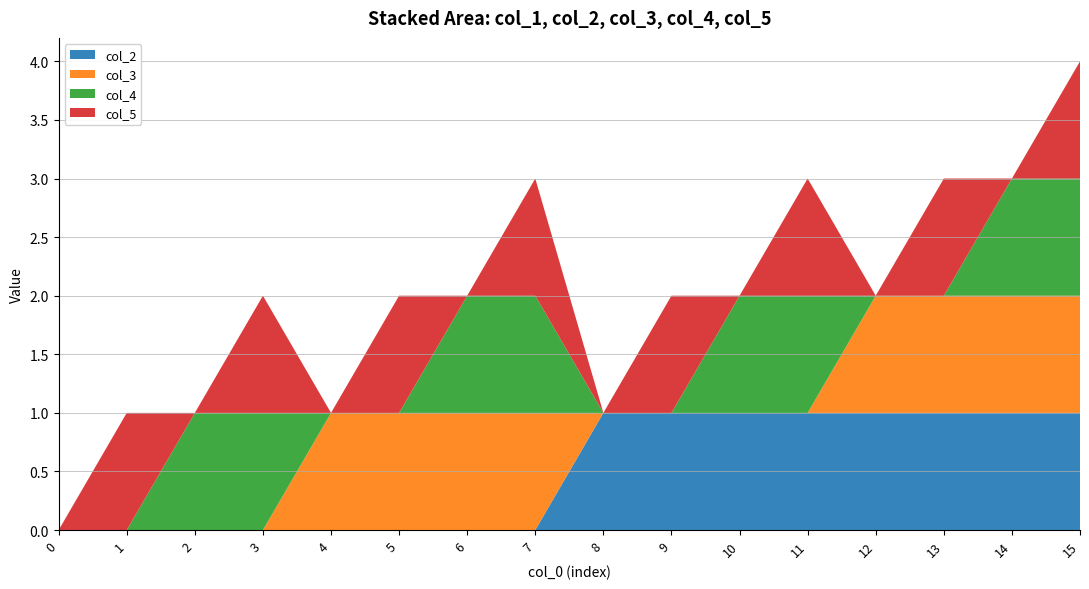

Reading left to right, transcribe all the data shown in this chart.

col_1: 0=0	1=1	2=2	3=3	4=4	5=5	6=6	7=7	8=8	9=9	10=10	11=11	12=12	13=13	14=14	15=15
col_2: 0=0	1=0	2=0	3=0	4=0	5=0	6=0	7=0	8=1	9=1	10=1	11=1	12=1	13=1	14=1	15=1
col_3: 0=0	1=0	2=0	3=0	4=1	5=1	6=1	7=1	8=0	9=0	10=0	11=0	12=1	13=1	14=1	15=1
col_4: 0=0	1=0	2=1	3=1	4=0	5=0	6=1	7=1	8=0	9=0	10=1	11=1	12=0	13=0	14=1	15=1
col_5: 0=0	1=1	2=0	3=1	4=0	5=1	6=0	7=1	8=0	9=1	10=0	11=1	12=0	13=1	14=0	15=1